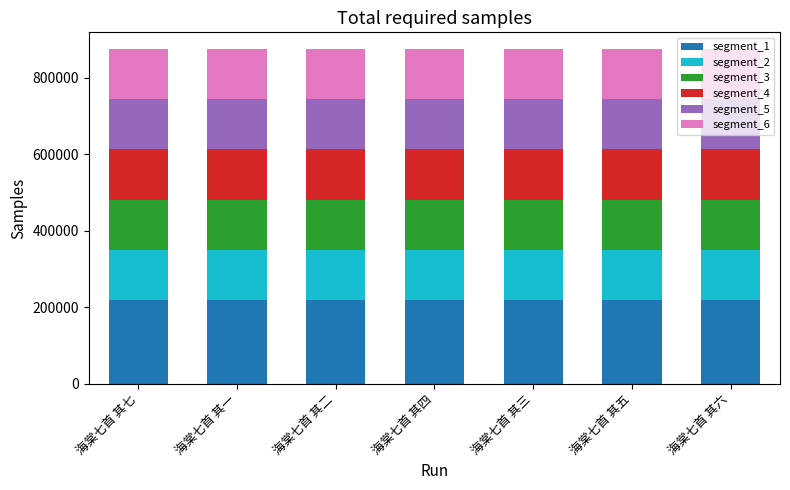

What is the maximum value for segment_1?

218916.0